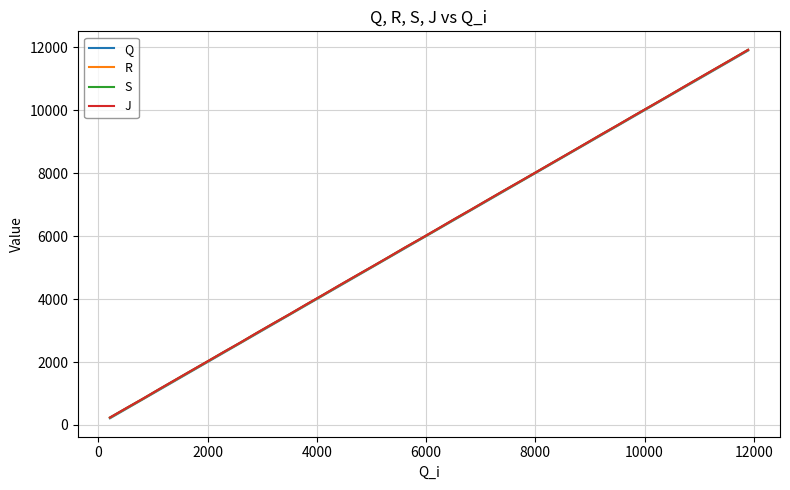

What is the greatest value displayed?

11922